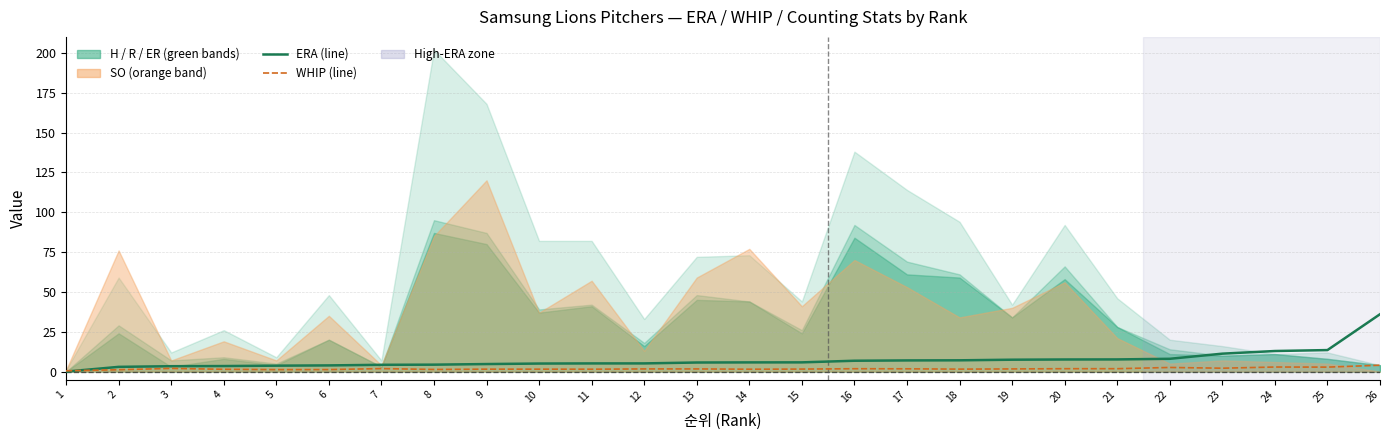

Reading left to right, transcribe all the data shown in this chart.

ERA: 0.0	3.0	3.4	3.5	3.7	3.9	4.3	4.3	4.7	5.0	5.1	5.1	5.7	5.8	5.8	6.8	7.0	7.1	7.5	7.6	7.6	8.0	11.2	12.9	13.5	36.0
WHIP: 0.5	1.2	2.0	1.4	1.2	1.3	1.9	1.4	1.5	1.5	1.5	1.7	1.7	1.5	1.6	1.8	1.8	1.6	1.7	1.8	1.8	2.6	2.1	2.9	2.8	4.0